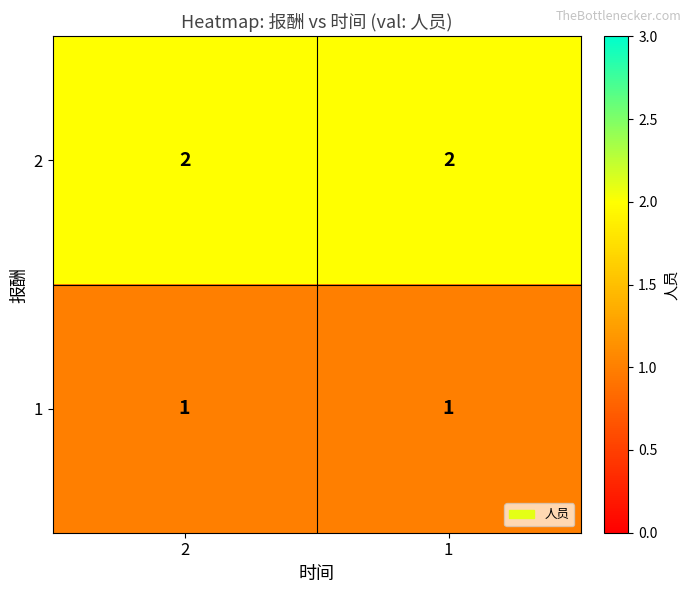

What is the total value across all series at 2?

3